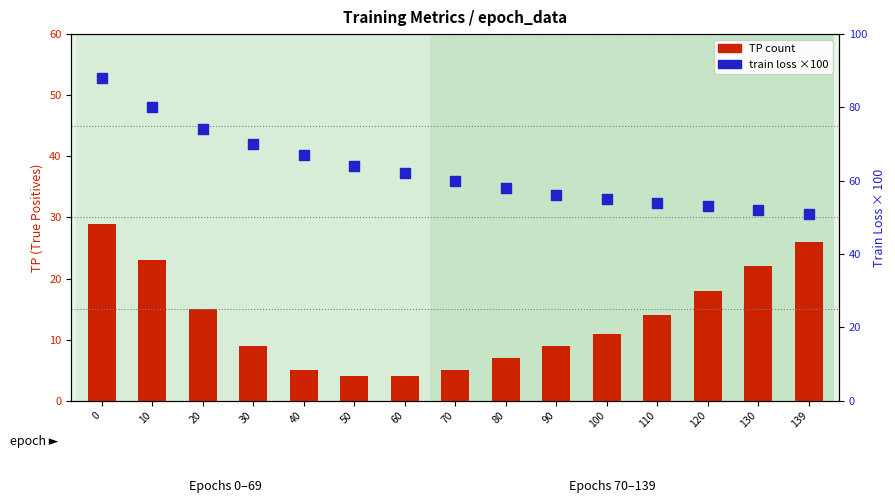

Which series reaches the minimum Y coordinate?

TP count